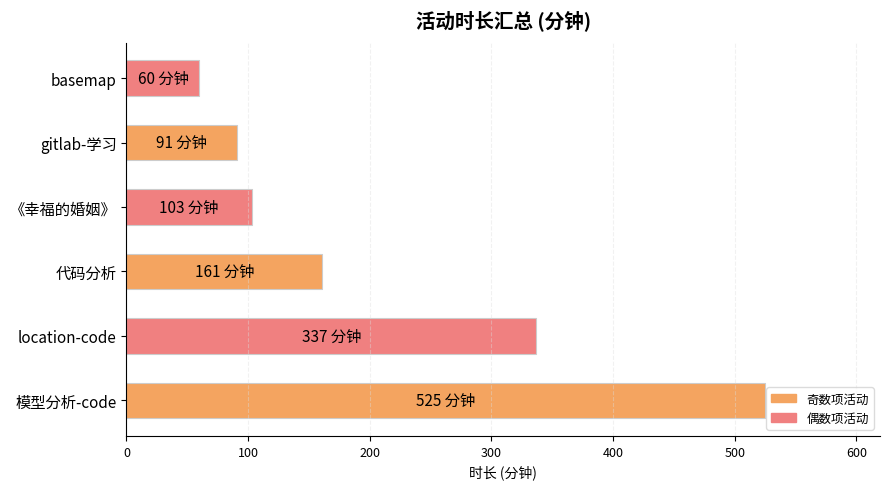

Which has a higher value, 模型分析-code or 《幸福的婚姻》?

模型分析-code